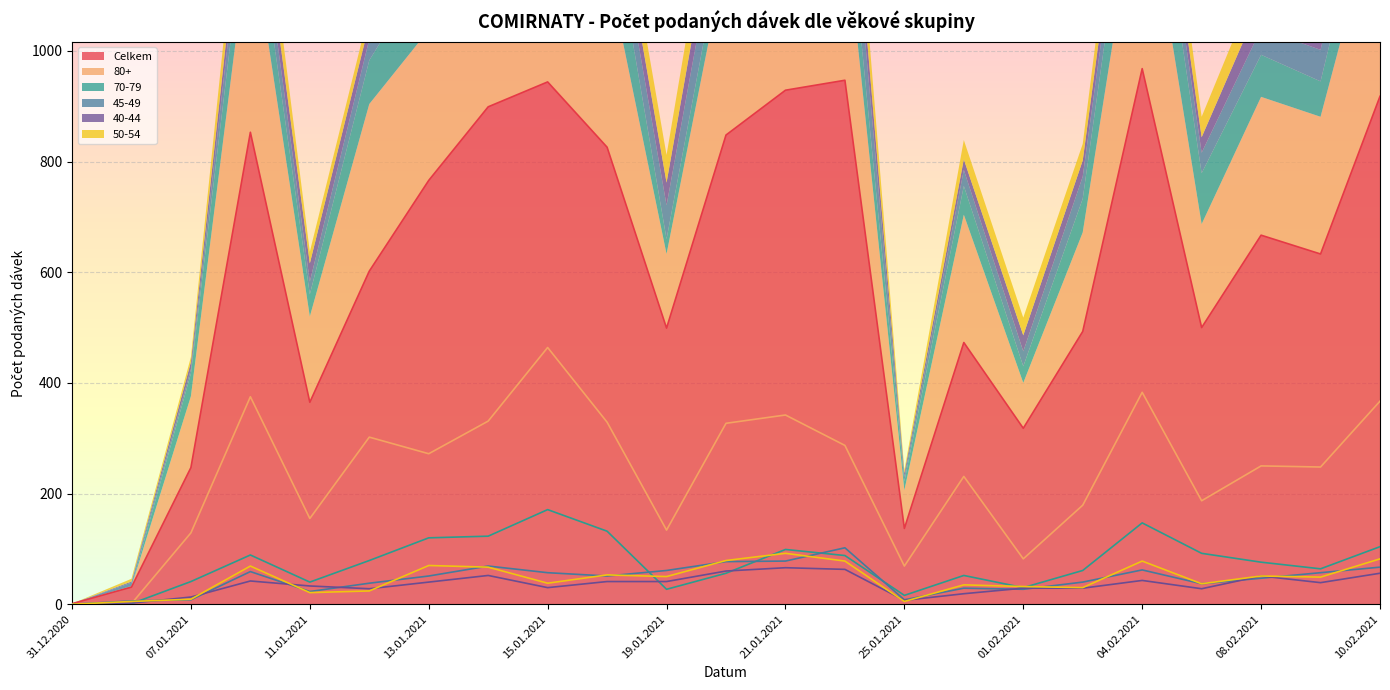

What is the difference between the 80+ values at 02.02.2021 and 08.02.2021?

71